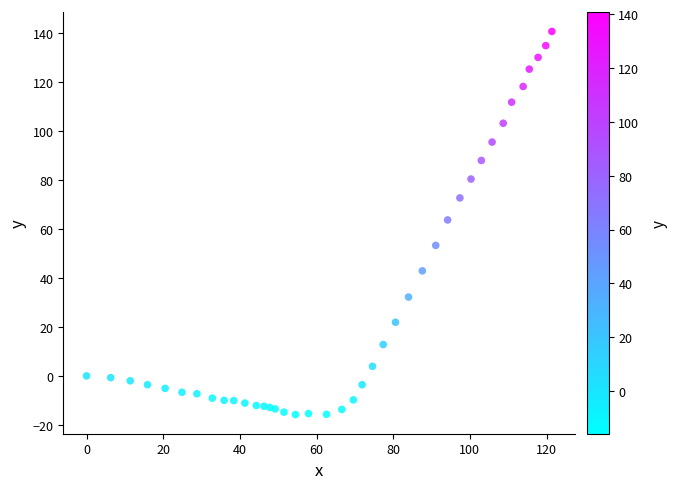

What is the range of X values (max minus min)?

121.4